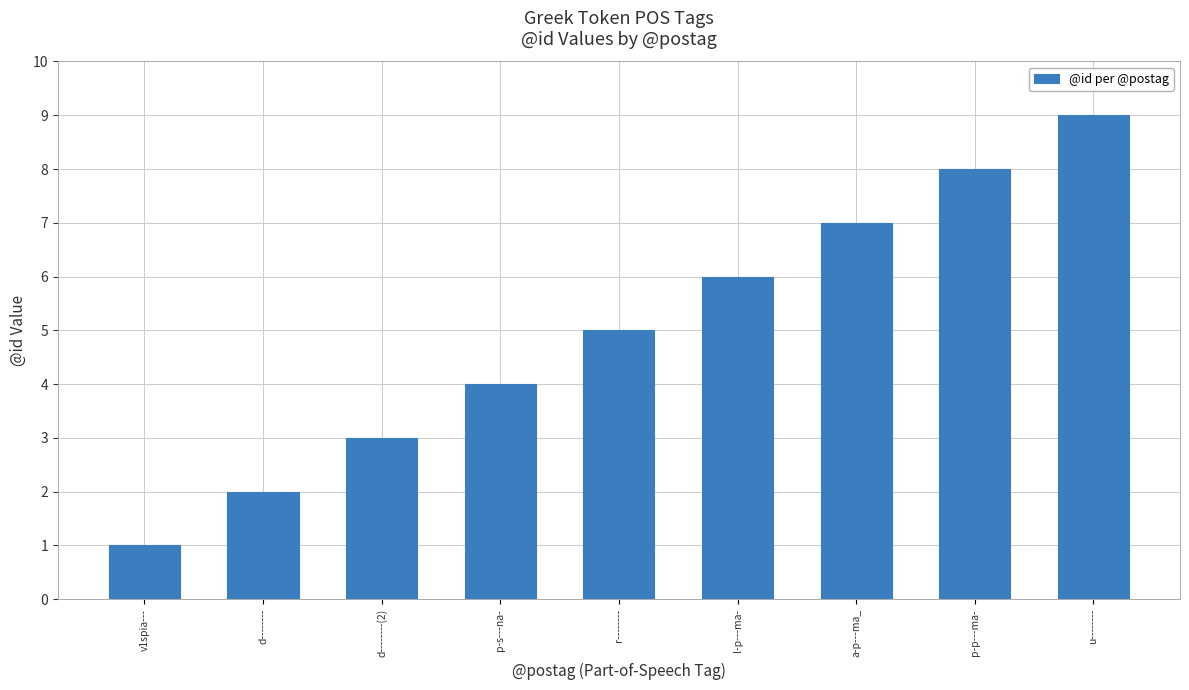

Which has a higher value, d--------(2) or d--------?

d--------(2)